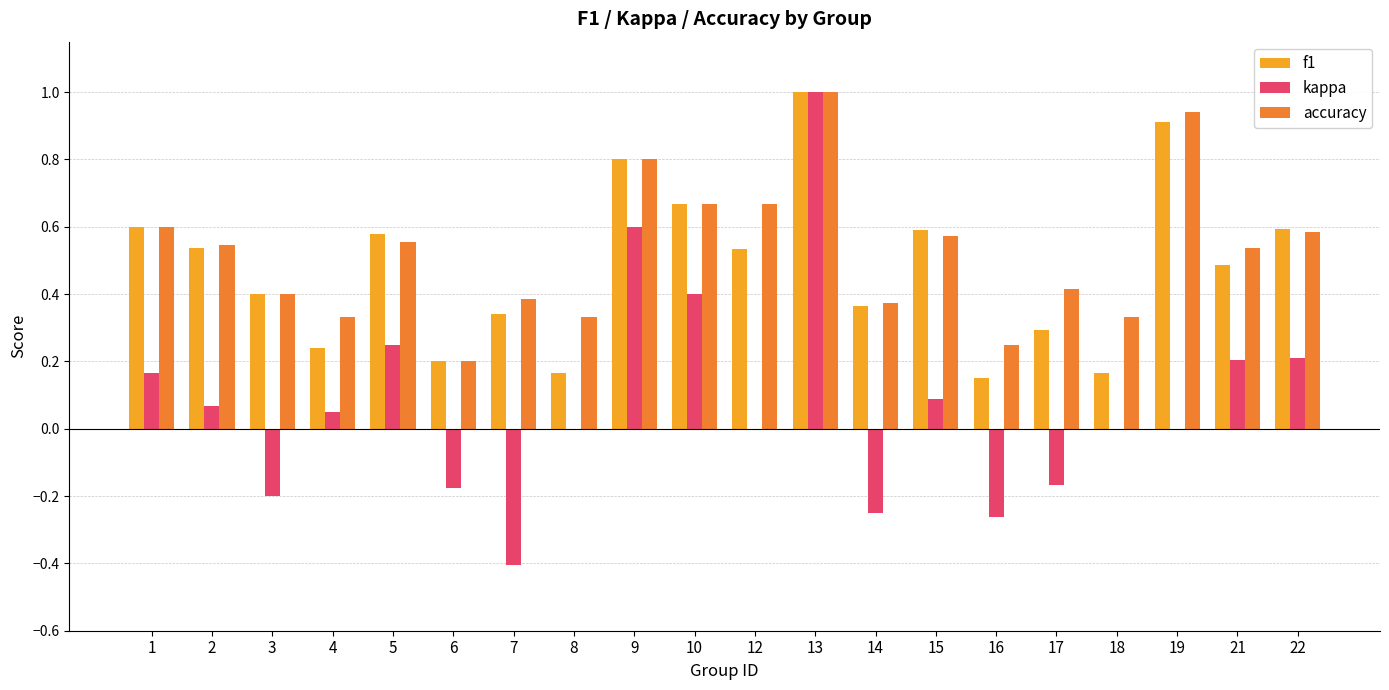

Count the f1 values in the range 0 to 1.

20